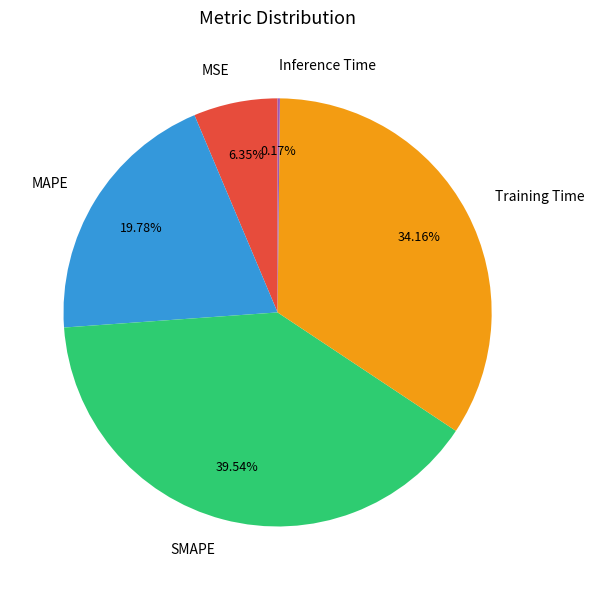

Does SMAPE account for over 50% of the chart?

No